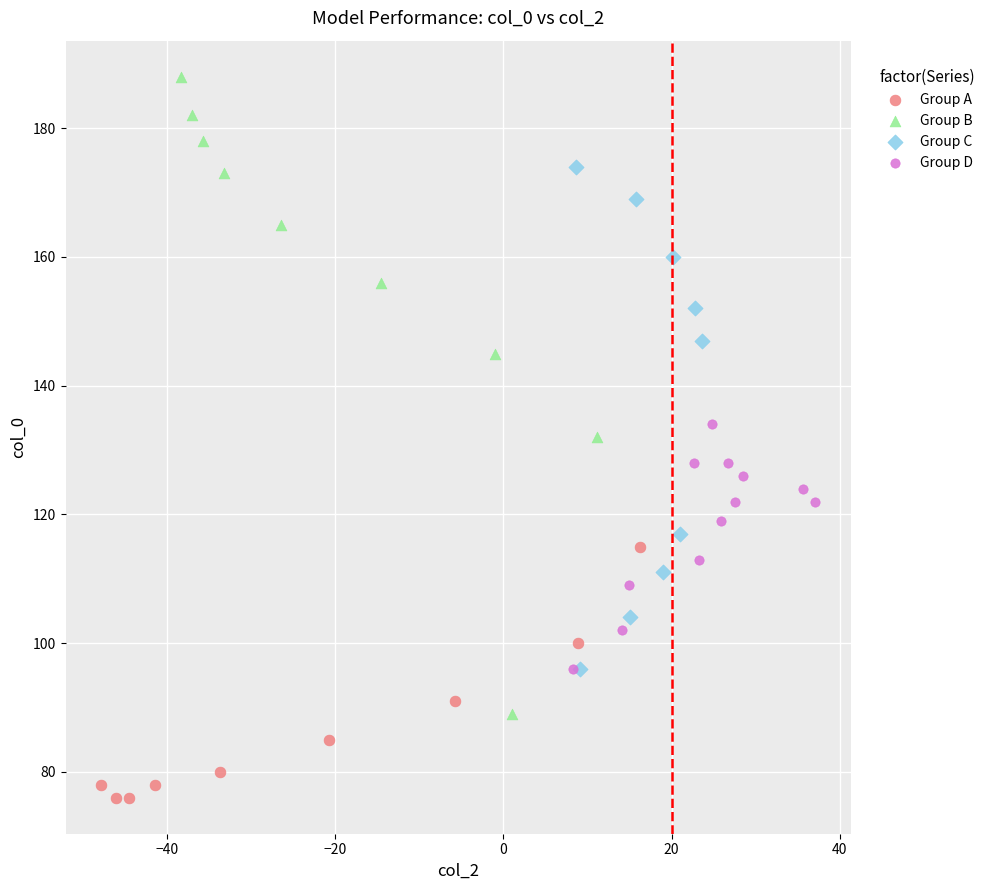

Which series reaches the minimum Y coordinate?

Group A